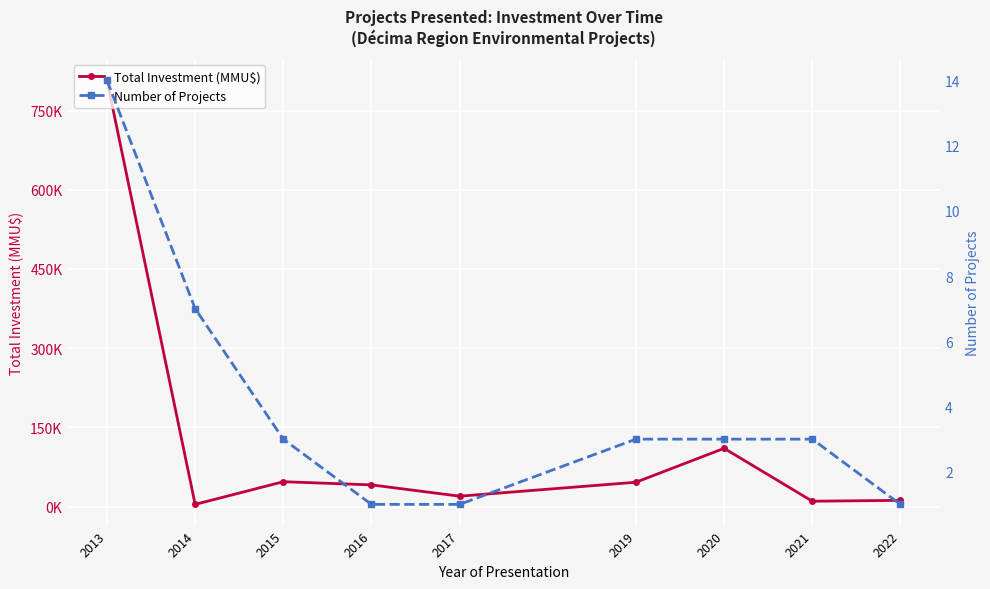

Reading left to right, extract all data points from this chart.

Total Investment (MMU$): 2013=807521	2014=4055	2015=47000	2016=41000	2017=19600	2019=46000	2020=110250	2021=10090	2022=11700
Number of Projects: 2013=14	2014=7	2015=3	2016=1	2017=1	2019=3	2020=3	2021=3	2022=1